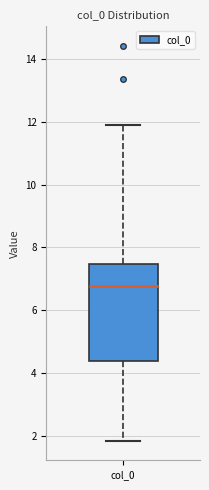

Read this box plot against the y-axis: the position of the median line, the range covered by the box, and the ends of both whiskers. The values are not printed on the chart, so give them approximately, as read against the axis.

median 6.8, box 4.4 to 7.4, whiskers 1.8 to 12.0